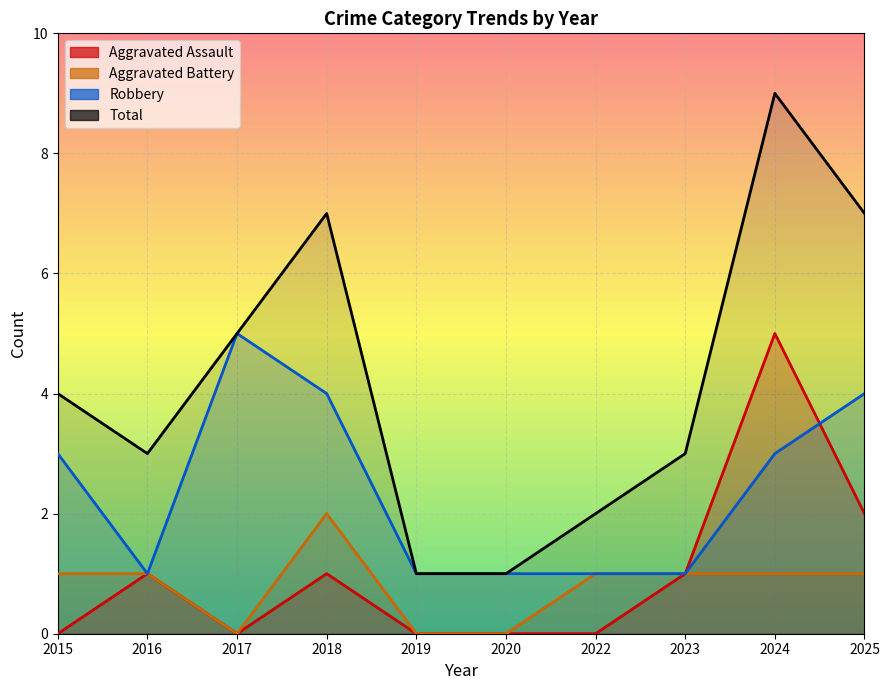

Reading left to right, what are all the values shown in this chart?

Aggravated Assault: 0	1	0	1	0	0	0	1	5	2
Aggravated Battery: 1	1	0	2	0	0	1	1	1	1
Robbery: 3	1	5	4	1	1	1	1	3	4
Total: 4	3	5	7	1	1	2	3	9	7